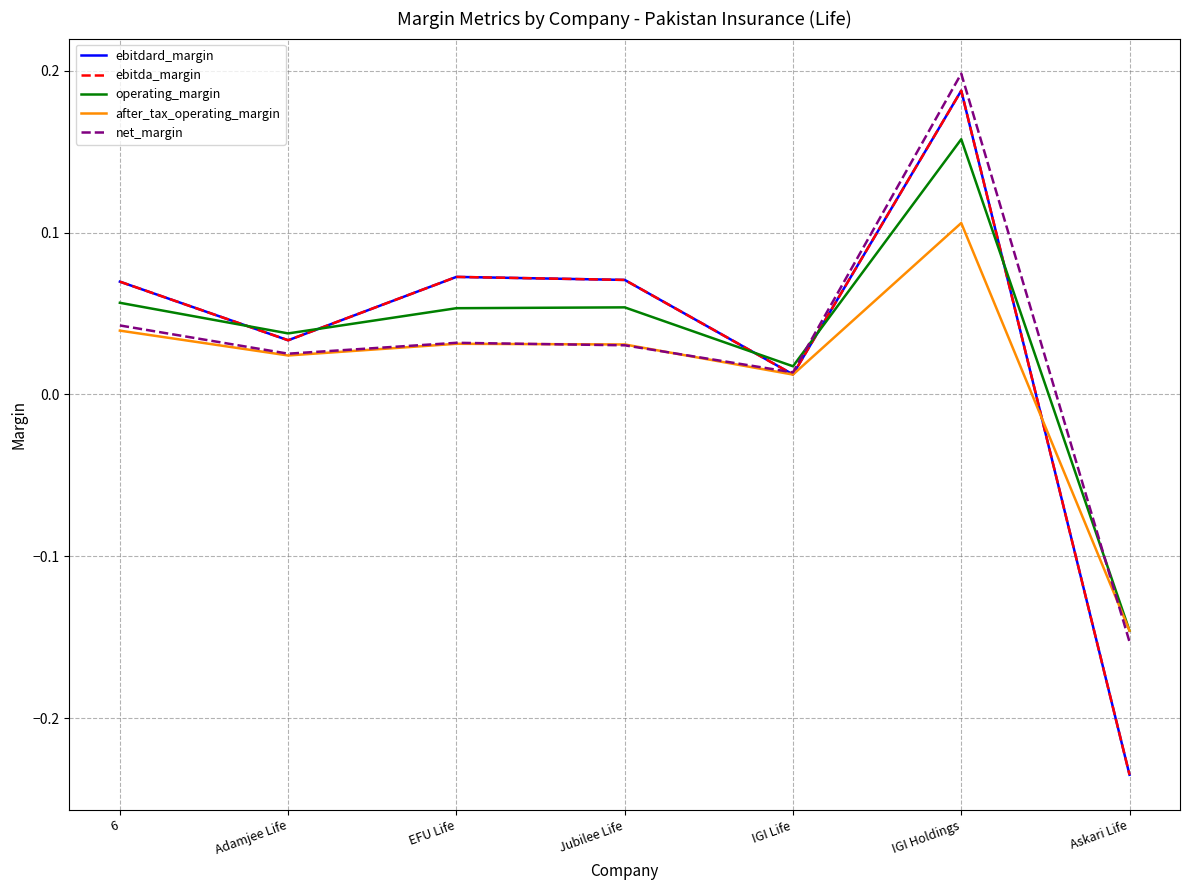

Does the chart display data point markers on the line(s)?

No